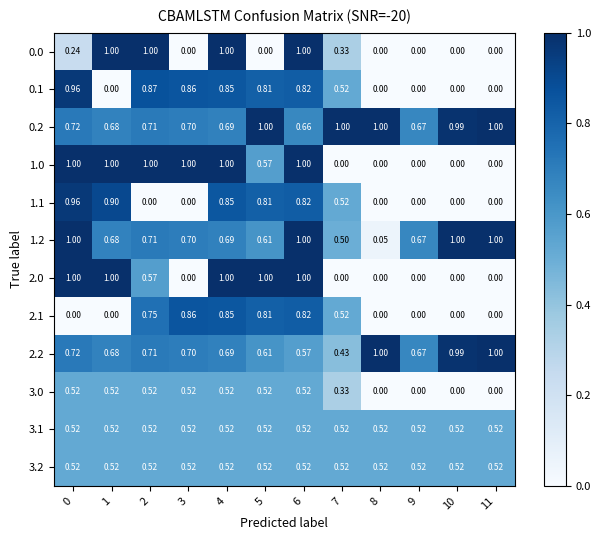

Is the value of 2.0 at 4 greater than the value of 2.1 at 11?

Yes